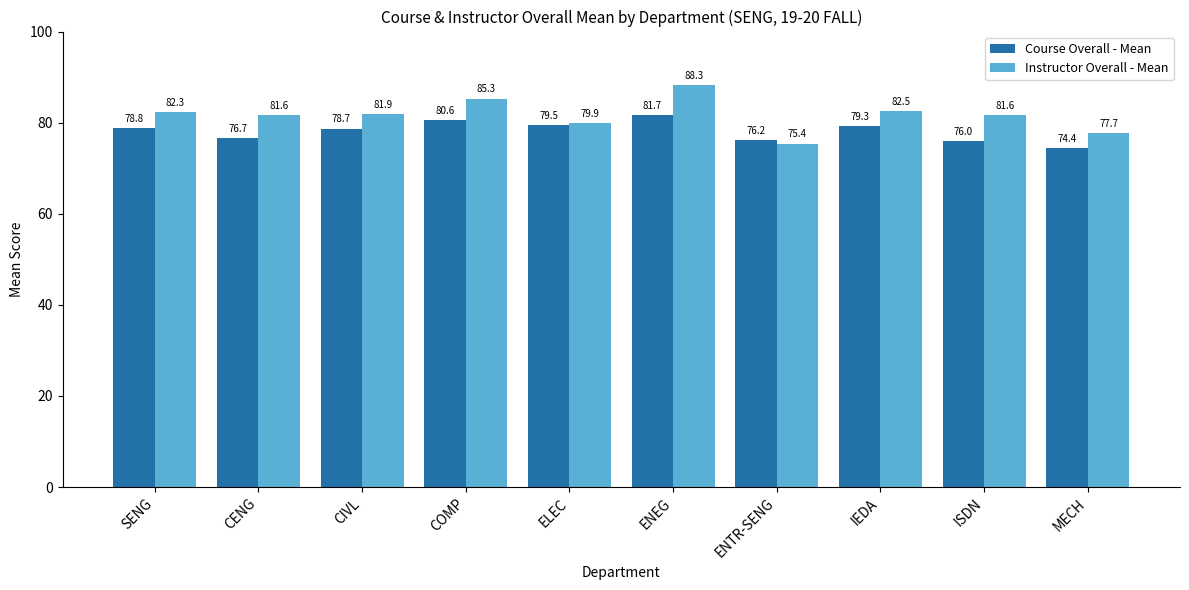

What is the difference between the Instructor Overall - Mean values at COMP and IEDA?

2.8